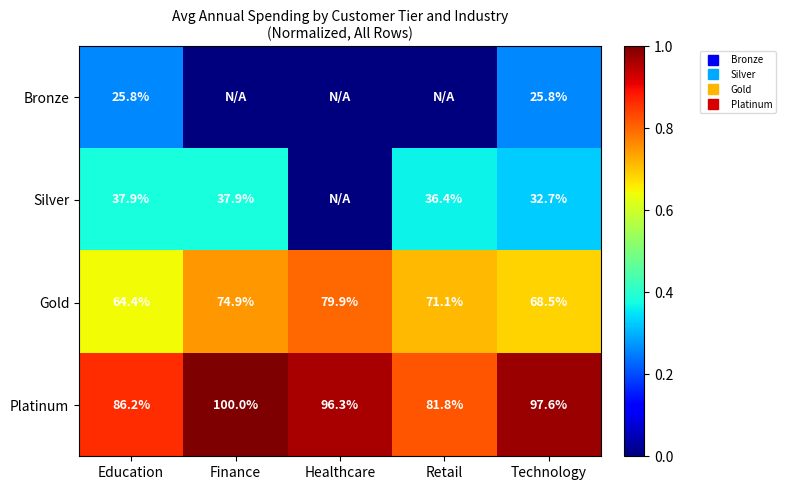

What is the difference between the Silver values at Technology and Finance?

0.1